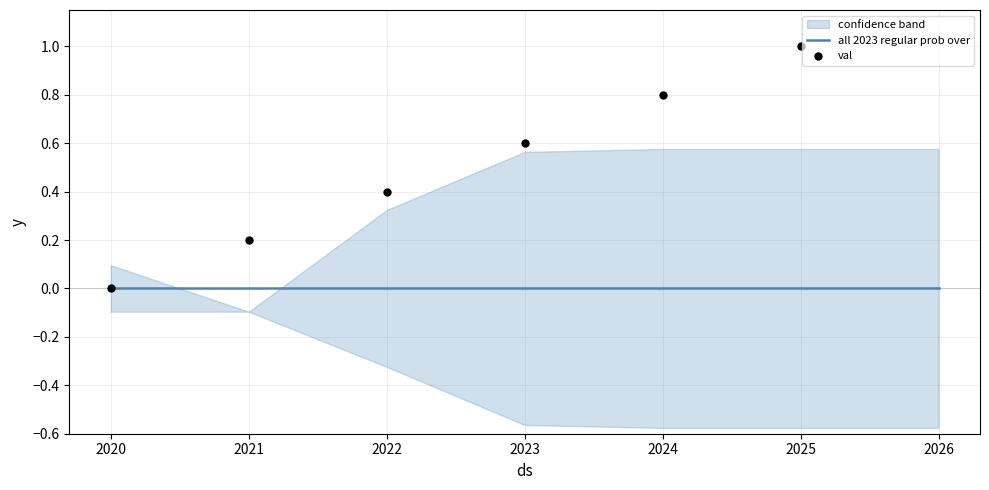

Which series has the widest spread of Y values?

val